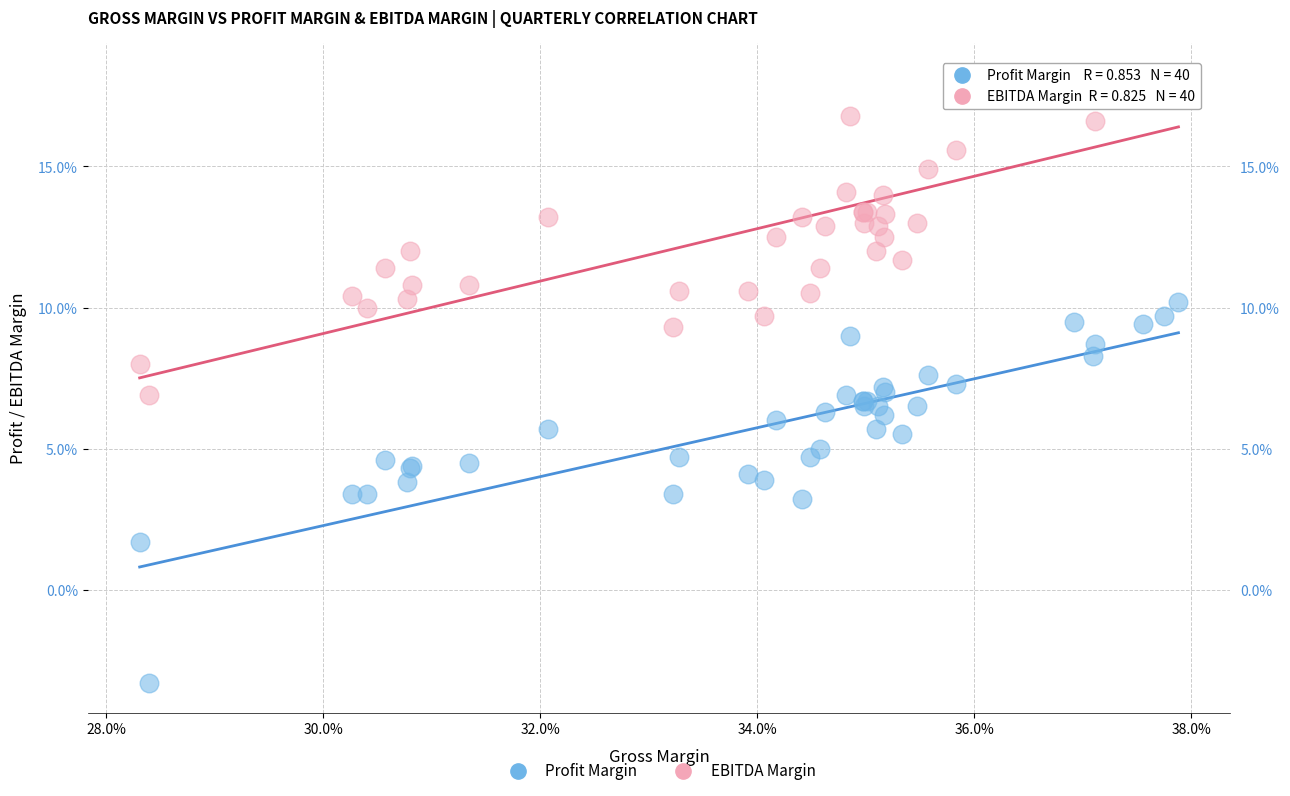

Which series has the widest spread of Y values?

Profit Margin